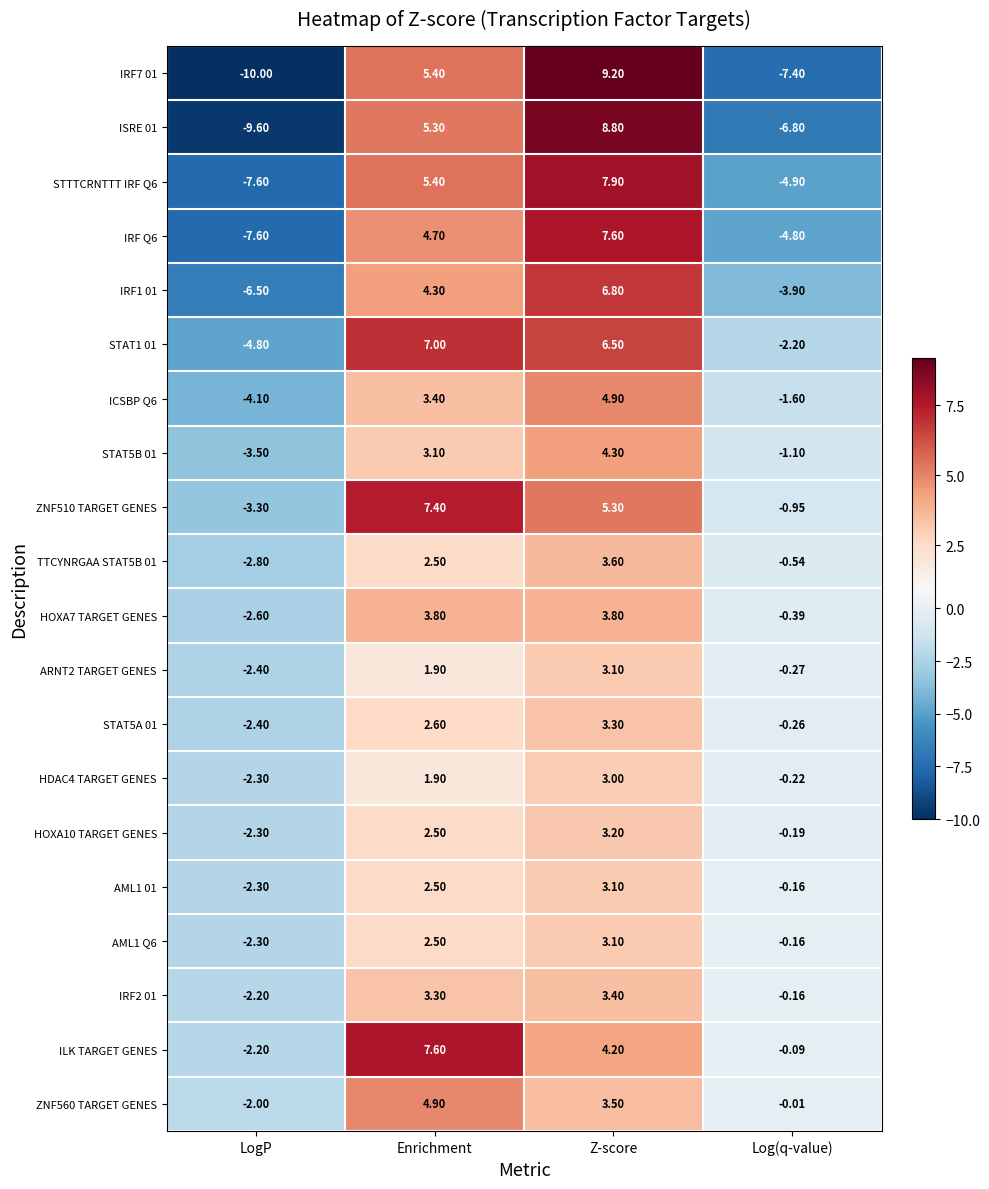

Which label corresponds to the largest value in the chart?

Z-score